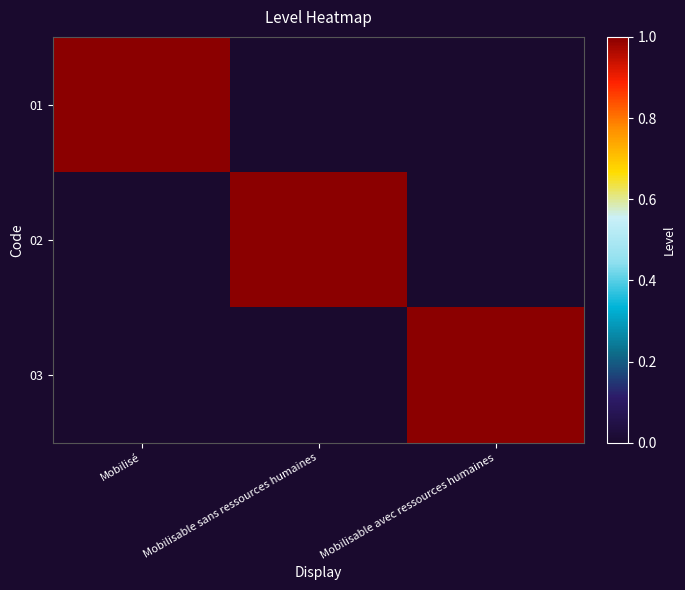

Count the number of data series in this chart.

3